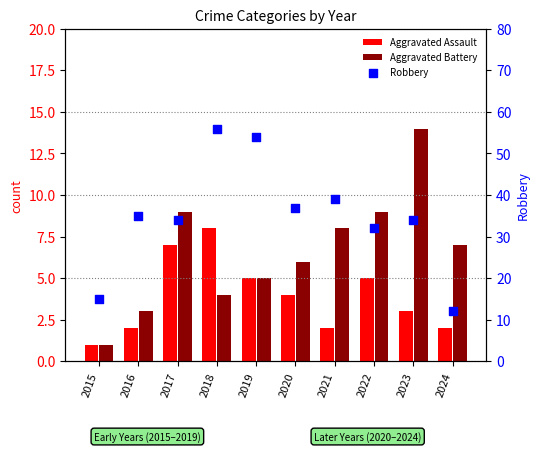

At how many categories does at least one series exceed 50?

2